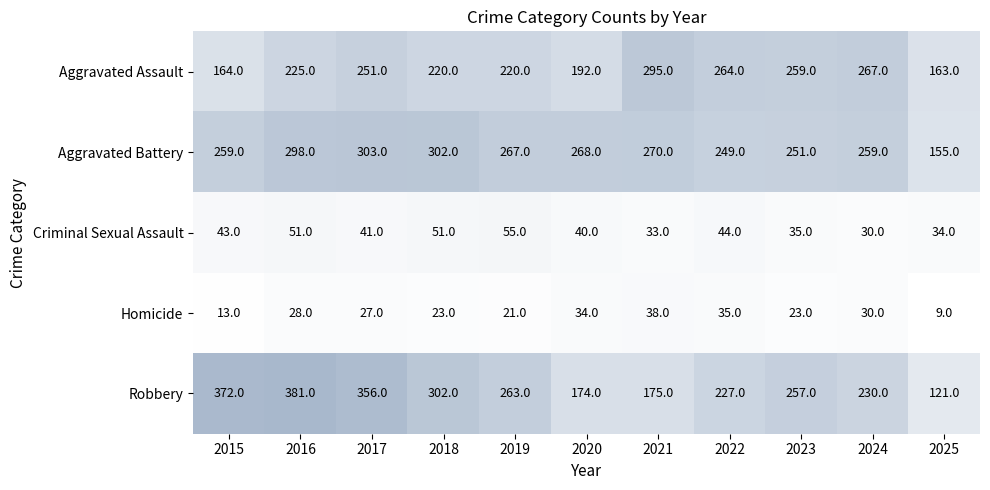

Is it true that Homicide equals 56 at 2022?

False